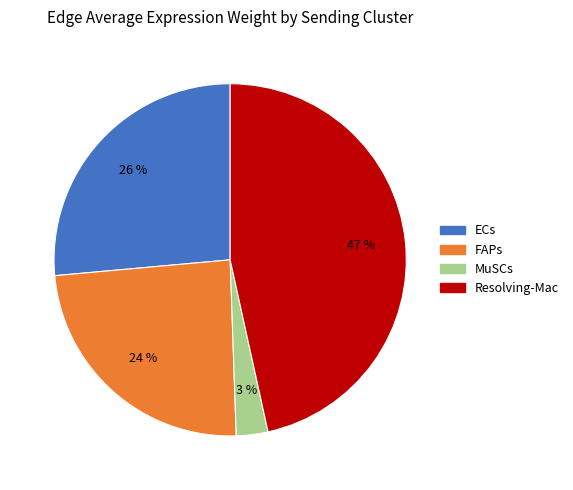

Which slice is the smallest?

MuSCs